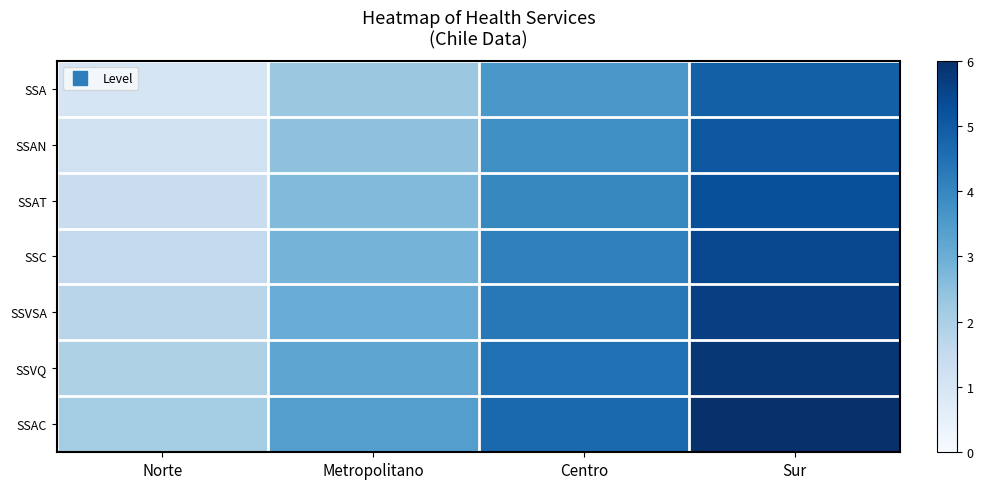

What is the greatest value displayed?

6.0